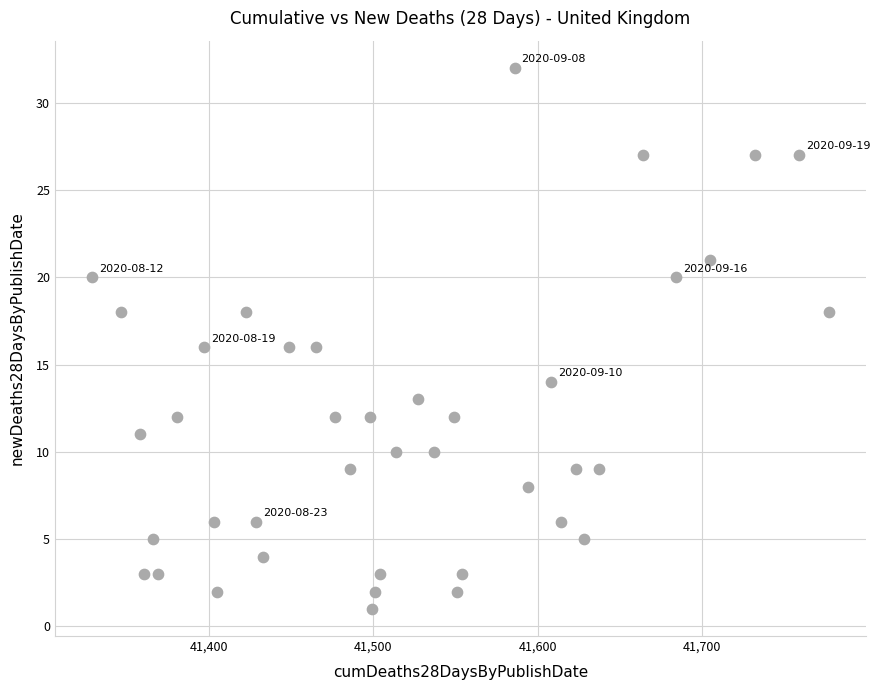

What is the range of X values (max minus min)?

448